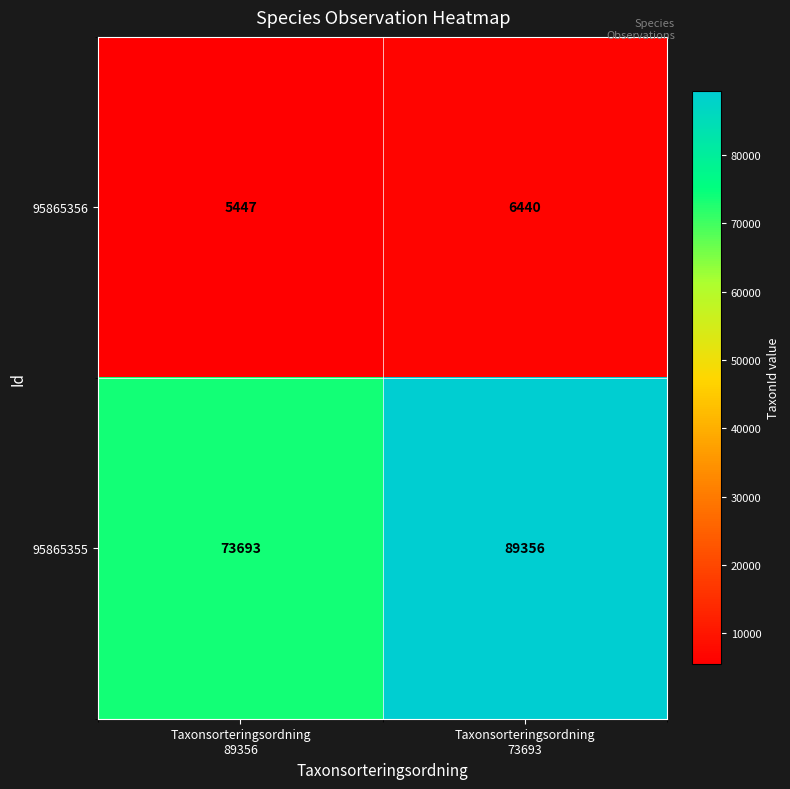

Which label corresponds to the smallest value in the chart?

Taxonsorteringsordning
89356